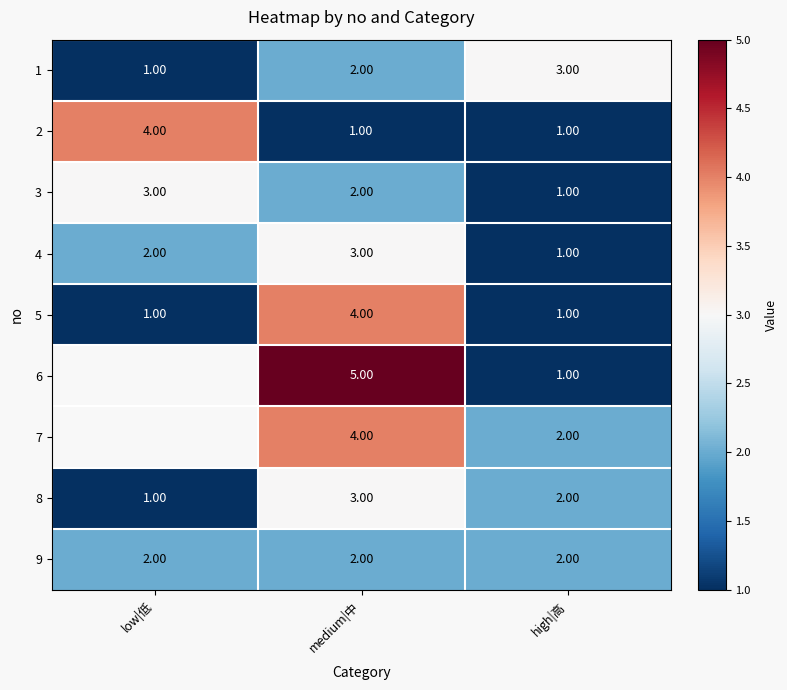

Count the number of data series in this chart.

9